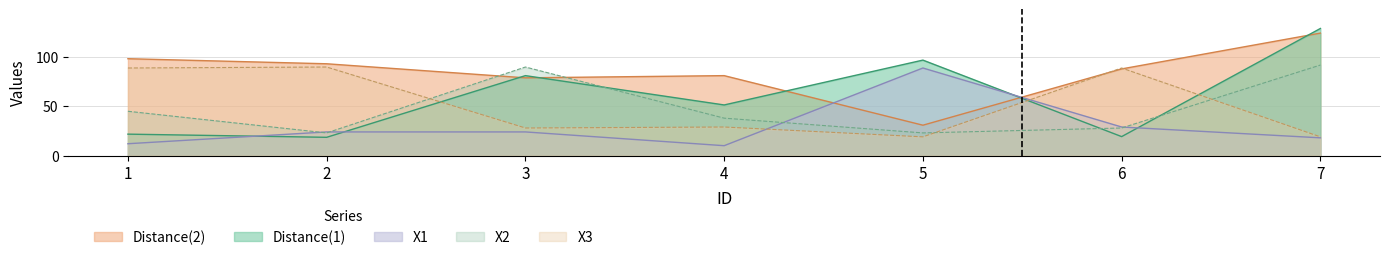

How many distinct data groups are displayed?

5